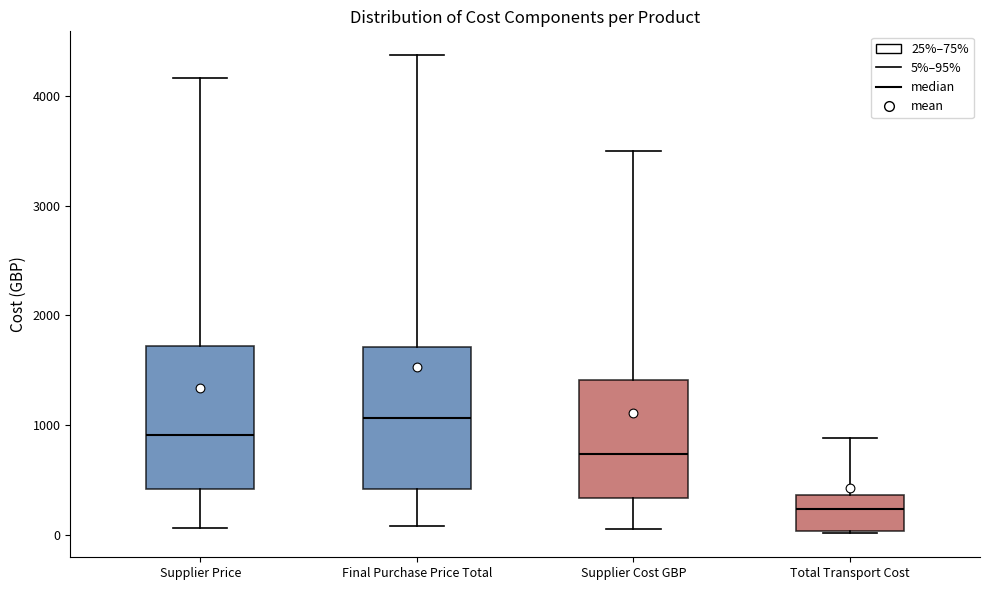

Reading left to right, transcribe this box plot: for each box, give where its median line is, the range the box spans, and where its two whiskers end, as read against the y-axis. The values are not printed on the chart, so give them approximately, as read against the axis.

Supplier Price: median 900, box 400 to 1700, whiskers 100 to 4200
Final Purchase Price Total: median 1100, box 400 to 1700, whiskers 100 to 4400
Supplier Cost GBP: median 700, box 300 to 1400, whiskers 100 to 3500
Total Transport Cost: median 200, box 0 to 400, whiskers 0 to 900